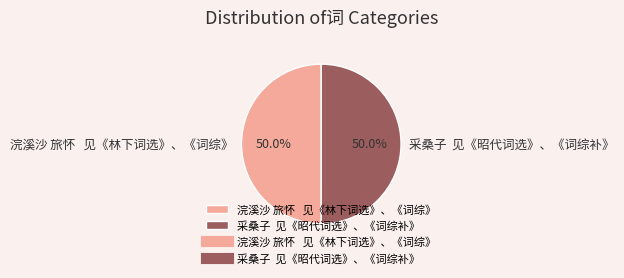

Approximately how many times larger is the value at 浣溪沙 旅怀 见《林下词选》、《词综》 compared to 采桑子 见《昭代词选》、《词综补》?

1.0